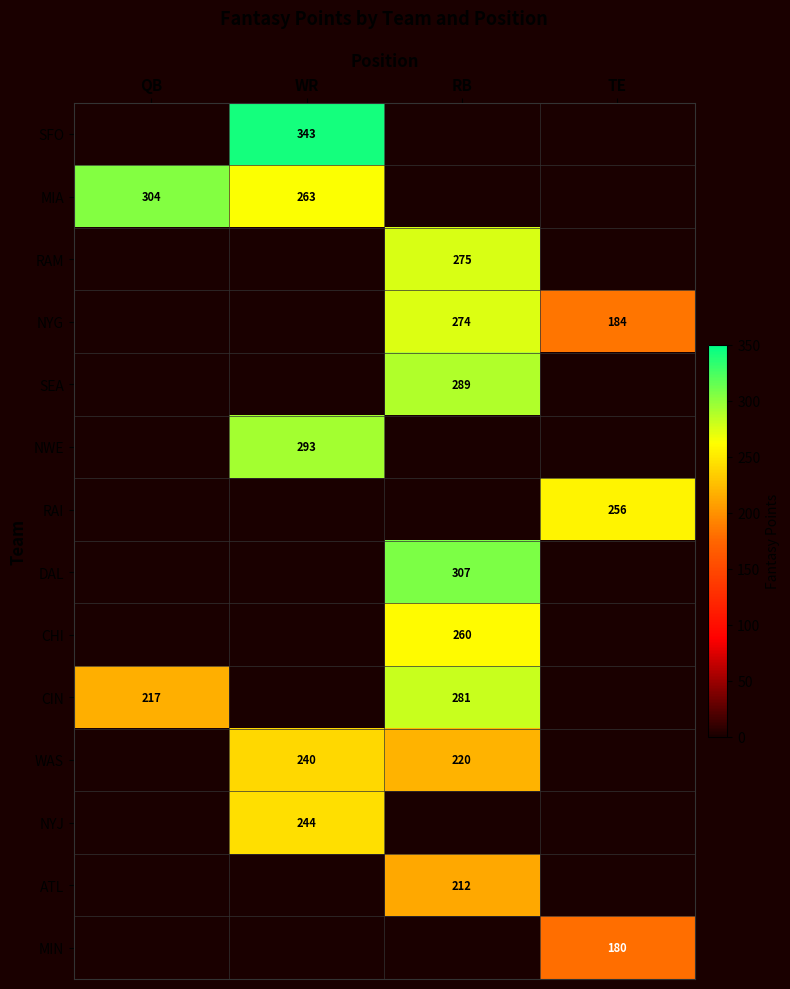

Which category has the highest value across all series?

WR